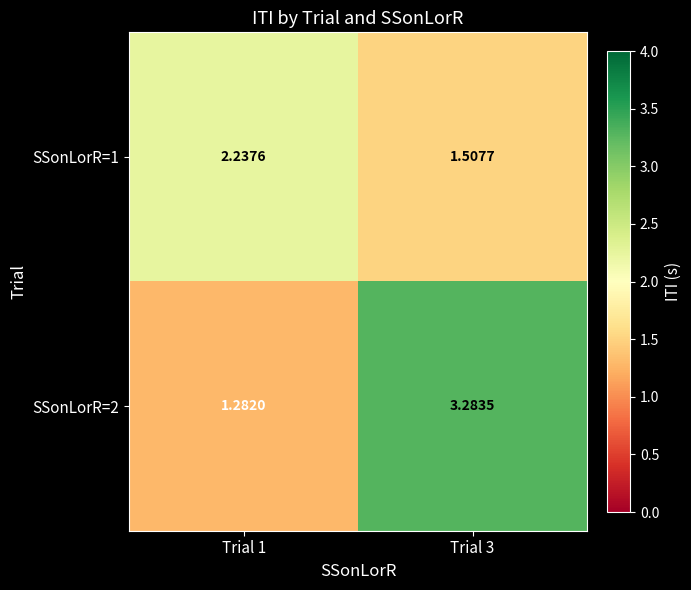

How many values in the SSonLorR=2 series are below 3?

1